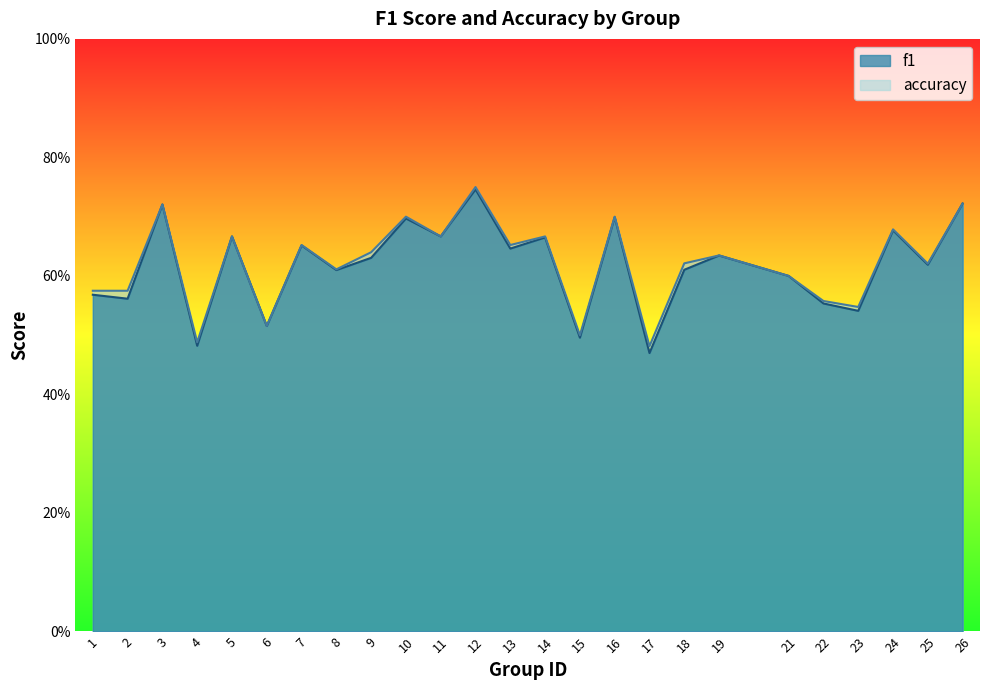

Is it true that accuracy equals 0.7 at 11?

True